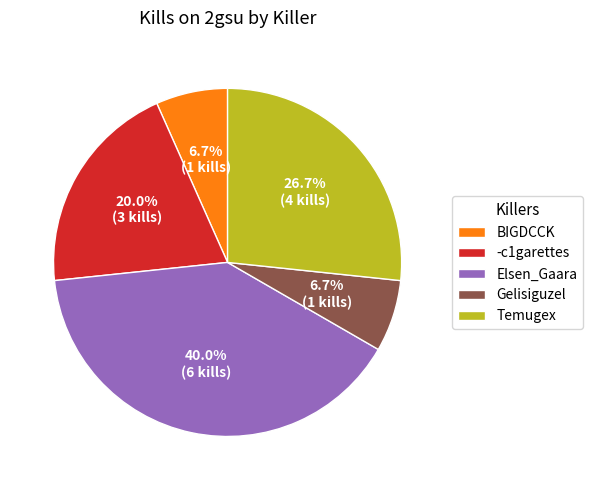

Is there a majority slice in this chart?

No